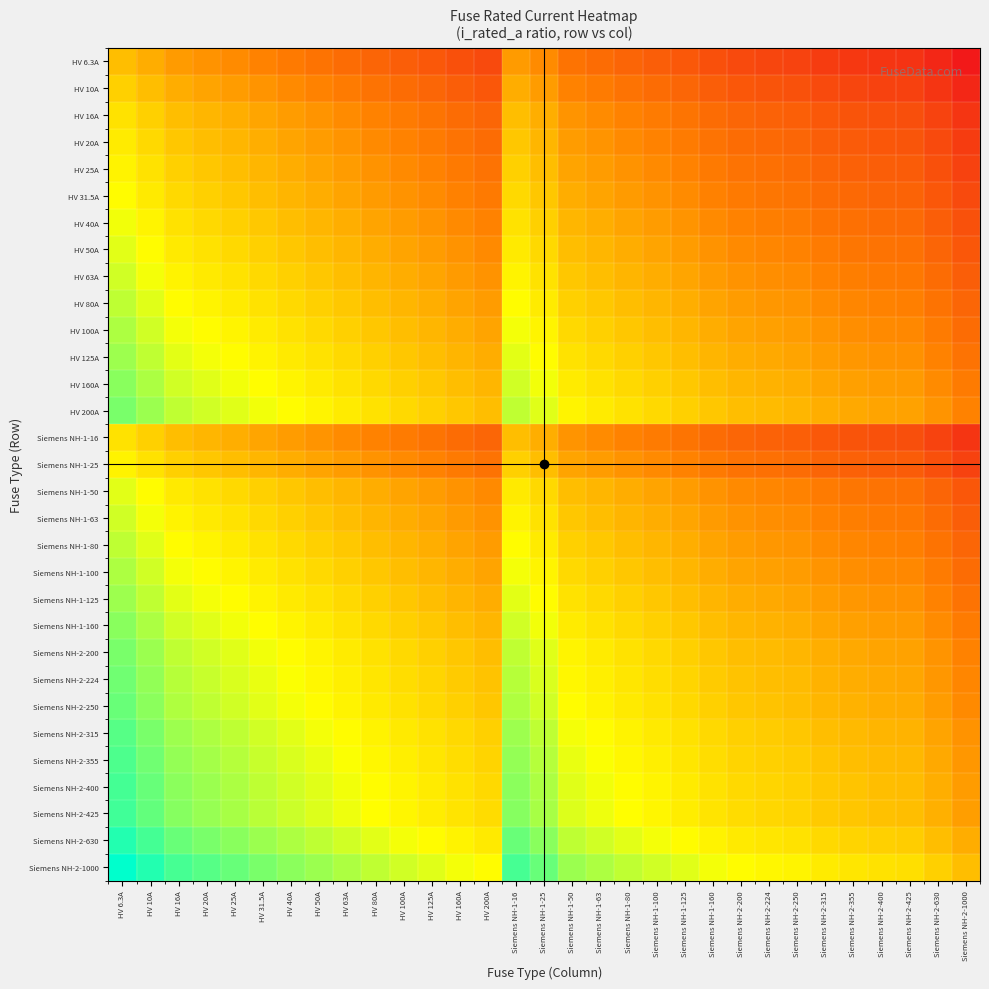

Reading left to right, list all the values displayed in this chart.

HV 6.3A: HV 6.3A=0.0	HV 10A=-0.2	HV 16A=-0.4	HV 20A=-0.5	HV 25A=-0.6	HV 31.5A=-0.7	HV 40A=-0.8	HV 50A=-0.9	HV 63A=-1.0	HV 80A=-1.1	HV 100A=-1.2	HV 125A=-1.3	HV 160A=-1.4	HV 200A=-1.5	Siemens NH-1-16=-0.4	Siemens NH-1-25=-0.6	Siemens NH-1-50=-0.9	Siemens NH-1-63=-1.0	Siemens NH-1-80=-1.1	Siemens NH-1-100=-1.2	Siemens NH-1-125=-1.3	Siemens NH-1-160=-1.4	Siemens NH-2-200=-1.5	Siemens NH-2-224=-1.6	Siemens NH-2-250=-1.6	Siemens NH-2-315=-1.7	Siemens NH-2-355=-1.8	Siemens NH-2-400=-1.8	Siemens NH-2-425=-1.8	Siemens NH-2-630=-2.0	Siemens NH-2-1000=-2.2
HV 10A: HV 6.3A=0.2	HV 10A=0.0	HV 16A=-0.2	HV 20A=-0.3	HV 25A=-0.4	HV 31.5A=-0.5	HV 40A=-0.6	HV 50A=-0.7	HV 63A=-0.8	HV 80A=-0.9	HV 100A=-1.0	HV 125A=-1.1	HV 160A=-1.2	HV 200A=-1.3	Siemens NH-1-16=-0.2	Siemens NH-1-25=-0.4	Siemens NH-1-50=-0.7	Siemens NH-1-63=-0.8	Siemens NH-1-80=-0.9	Siemens NH-1-100=-1.0	Siemens NH-1-125=-1.1	Siemens NH-1-160=-1.2	Siemens NH-2-200=-1.3	Siemens NH-2-224=-1.4	Siemens NH-2-250=-1.4	Siemens NH-2-315=-1.5	Siemens NH-2-355=-1.6	Siemens NH-2-400=-1.6	Siemens NH-2-425=-1.6	Siemens NH-2-630=-1.8	Siemens NH-2-1000=-2.0
HV 16A: HV 6.3A=0.4	HV 10A=0.2	HV 16A=0.0	HV 20A=-0.1	HV 25A=-0.2	HV 31.5A=-0.3	HV 40A=-0.4	HV 50A=-0.5	HV 63A=-0.6	HV 80A=-0.7	HV 100A=-0.8	HV 125A=-0.9	HV 160A=-1.0	HV 200A=-1.1	Siemens NH-1-16=0.0	Siemens NH-1-25=-0.2	Siemens NH-1-50=-0.5	Siemens NH-1-63=-0.6	Siemens NH-1-80=-0.7	Siemens NH-1-100=-0.8	Siemens NH-1-125=-0.9	Siemens NH-1-160=-1.0	Siemens NH-2-200=-1.1	Siemens NH-2-224=-1.1	Siemens NH-2-250=-1.2	Siemens NH-2-315=-1.3	Siemens NH-2-355=-1.3	Siemens NH-2-400=-1.4	Siemens NH-2-425=-1.4	Siemens NH-2-630=-1.6	Siemens NH-2-1000=-1.8
HV 20A: HV 6.3A=0.5	HV 10A=0.3	HV 16A=0.1	HV 20A=0.0	HV 25A=-0.1	HV 31.5A=-0.2	HV 40A=-0.3	HV 50A=-0.4	HV 63A=-0.5	HV 80A=-0.6	HV 100A=-0.7	HV 125A=-0.8	HV 160A=-0.9	HV 200A=-1.0	Siemens NH-1-16=0.1	Siemens NH-1-25=-0.1	Siemens NH-1-50=-0.4	Siemens NH-1-63=-0.5	Siemens NH-1-80=-0.6	Siemens NH-1-100=-0.7	Siemens NH-1-125=-0.8	Siemens NH-1-160=-0.9	Siemens NH-2-200=-1.0	Siemens NH-2-224=-1.0	Siemens NH-2-250=-1.1	Siemens NH-2-315=-1.2	Siemens NH-2-355=-1.2	Siemens NH-2-400=-1.3	Siemens NH-2-425=-1.3	Siemens NH-2-630=-1.5	Siemens NH-2-1000=-1.7
HV 25A: HV 6.3A=0.6	HV 10A=0.4	HV 16A=0.2	HV 20A=0.1	HV 25A=0.0	HV 31.5A=-0.1	HV 40A=-0.2	HV 50A=-0.3	HV 63A=-0.4	HV 80A=-0.5	HV 100A=-0.6	HV 125A=-0.7	HV 160A=-0.8	HV 200A=-0.9	Siemens NH-1-16=0.2	Siemens NH-1-25=0.0	Siemens NH-1-50=-0.3	Siemens NH-1-63=-0.4	Siemens NH-1-80=-0.5	Siemens NH-1-100=-0.6	Siemens NH-1-125=-0.7	Siemens NH-1-160=-0.8	Siemens NH-2-200=-0.9	Siemens NH-2-224=-1.0	Siemens NH-2-250=-1.0	Siemens NH-2-315=-1.1	Siemens NH-2-355=-1.2	Siemens NH-2-400=-1.2	Siemens NH-2-425=-1.2	Siemens NH-2-630=-1.4	Siemens NH-2-1000=-1.6
HV 31.5A: HV 6.3A=0.7	HV 10A=0.5	HV 16A=0.3	HV 20A=0.2	HV 25A=0.1	HV 31.5A=0.0	HV 40A=-0.1	HV 50A=-0.2	HV 63A=-0.3	HV 80A=-0.4	HV 100A=-0.5	HV 125A=-0.6	HV 160A=-0.7	HV 200A=-0.8	Siemens NH-1-16=0.3	Siemens NH-1-25=0.1	Siemens NH-1-50=-0.2	Siemens NH-1-63=-0.3	Siemens NH-1-80=-0.4	Siemens NH-1-100=-0.5	Siemens NH-1-125=-0.6	Siemens NH-1-160=-0.7	Siemens NH-2-200=-0.8	Siemens NH-2-224=-0.9	Siemens NH-2-250=-0.9	Siemens NH-2-315=-1.0	Siemens NH-2-355=-1.1	Siemens NH-2-400=-1.1	Siemens NH-2-425=-1.1	Siemens NH-2-630=-1.3	Siemens NH-2-1000=-1.5
HV 40A: HV 6.3A=0.8	HV 10A=0.6	HV 16A=0.4	HV 20A=0.3	HV 25A=0.2	HV 31.5A=0.1	HV 40A=0.0	HV 50A=-0.1	HV 63A=-0.2	HV 80A=-0.3	HV 100A=-0.4	HV 125A=-0.5	HV 160A=-0.6	HV 200A=-0.7	Siemens NH-1-16=0.4	Siemens NH-1-25=0.2	Siemens NH-1-50=-0.1	Siemens NH-1-63=-0.2	Siemens NH-1-80=-0.3	Siemens NH-1-100=-0.4	Siemens NH-1-125=-0.5	Siemens NH-1-160=-0.6	Siemens NH-2-200=-0.7	Siemens NH-2-224=-0.7	Siemens NH-2-250=-0.8	Siemens NH-2-315=-0.9	Siemens NH-2-355=-0.9	Siemens NH-2-400=-1.0	Siemens NH-2-425=-1.0	Siemens NH-2-630=-1.2	Siemens NH-2-1000=-1.4
HV 50A: HV 6.3A=0.9	HV 10A=0.7	HV 16A=0.5	HV 20A=0.4	HV 25A=0.3	HV 31.5A=0.2	HV 40A=0.1	HV 50A=0.0	HV 63A=-0.1	HV 80A=-0.2	HV 100A=-0.3	HV 125A=-0.4	HV 160A=-0.5	HV 200A=-0.6	Siemens NH-1-16=0.5	Siemens NH-1-25=0.3	Siemens NH-1-50=0.0	Siemens NH-1-63=-0.1	Siemens NH-1-80=-0.2	Siemens NH-1-100=-0.3	Siemens NH-1-125=-0.4	Siemens NH-1-160=-0.5	Siemens NH-2-200=-0.6	Siemens NH-2-224=-0.7	Siemens NH-2-250=-0.7	Siemens NH-2-315=-0.8	Siemens NH-2-355=-0.9	Siemens NH-2-400=-0.9	Siemens NH-2-425=-0.9	Siemens NH-2-630=-1.1	Siemens NH-2-1000=-1.3
HV 63A: HV 6.3A=1.0	HV 10A=0.8	HV 16A=0.6	HV 20A=0.5	HV 25A=0.4	HV 31.5A=0.3	HV 40A=0.2	HV 50A=0.1	HV 63A=0.0	HV 80A=-0.1	HV 100A=-0.2	HV 125A=-0.3	HV 160A=-0.4	HV 200A=-0.5	Siemens NH-1-16=0.6	Siemens NH-1-25=0.4	Siemens NH-1-50=0.1	Siemens NH-1-63=0.0	Siemens NH-1-80=-0.1	Siemens NH-1-100=-0.2	Siemens NH-1-125=-0.3	Siemens NH-1-160=-0.4	Siemens NH-2-200=-0.5	Siemens NH-2-224=-0.6	Siemens NH-2-250=-0.6	Siemens NH-2-315=-0.7	Siemens NH-2-355=-0.8	Siemens NH-2-400=-0.8	Siemens NH-2-425=-0.8	Siemens NH-2-630=-1.0	Siemens NH-2-1000=-1.2
HV 80A: HV 6.3A=1.1	HV 10A=0.9	HV 16A=0.7	HV 20A=0.6	HV 25A=0.5	HV 31.5A=0.4	HV 40A=0.3	HV 50A=0.2	HV 63A=0.1	HV 80A=0.0	HV 100A=-0.1	HV 125A=-0.2	HV 160A=-0.3	HV 200A=-0.4	Siemens NH-1-16=0.7	Siemens NH-1-25=0.5	Siemens NH-1-50=0.2	Siemens NH-1-63=0.1	Siemens NH-1-80=0.0	Siemens NH-1-100=-0.1	Siemens NH-1-125=-0.2	Siemens NH-1-160=-0.3	Siemens NH-2-200=-0.4	Siemens NH-2-224=-0.4	Siemens NH-2-250=-0.5	Siemens NH-2-315=-0.6	Siemens NH-2-355=-0.6	Siemens NH-2-400=-0.7	Siemens NH-2-425=-0.7	Siemens NH-2-630=-0.9	Siemens NH-2-1000=-1.1
HV 100A: HV 6.3A=1.2	HV 10A=1.0	HV 16A=0.8	HV 20A=0.7	HV 25A=0.6	HV 31.5A=0.5	HV 40A=0.4	HV 50A=0.3	HV 63A=0.2	HV 80A=0.1	HV 100A=0.0	HV 125A=-0.1	HV 160A=-0.2	HV 200A=-0.3	Siemens NH-1-16=0.8	Siemens NH-1-25=0.6	Siemens NH-1-50=0.3	Siemens NH-1-63=0.2	Siemens NH-1-80=0.1	Siemens NH-1-100=0.0	Siemens NH-1-125=-0.1	Siemens NH-1-160=-0.2	Siemens NH-2-200=-0.3	Siemens NH-2-224=-0.4	Siemens NH-2-250=-0.4	Siemens NH-2-315=-0.5	Siemens NH-2-355=-0.6	Siemens NH-2-400=-0.6	Siemens NH-2-425=-0.6	Siemens NH-2-630=-0.8	Siemens NH-2-1000=-1.0
HV 125A: HV 6.3A=1.3	HV 10A=1.1	HV 16A=0.9	HV 20A=0.8	HV 25A=0.7	HV 31.5A=0.6	HV 40A=0.5	HV 50A=0.4	HV 63A=0.3	HV 80A=0.2	HV 100A=0.1	HV 125A=0.0	HV 160A=-0.1	HV 200A=-0.2	Siemens NH-1-16=0.9	Siemens NH-1-25=0.7	Siemens NH-1-50=0.4	Siemens NH-1-63=0.3	Siemens NH-1-80=0.2	Siemens NH-1-100=0.1	Siemens NH-1-125=0.0	Siemens NH-1-160=-0.1	Siemens NH-2-200=-0.2	Siemens NH-2-224=-0.3	Siemens NH-2-250=-0.3	Siemens NH-2-315=-0.4	Siemens NH-2-355=-0.5	Siemens NH-2-400=-0.5	Siemens NH-2-425=-0.5	Siemens NH-2-630=-0.7	Siemens NH-2-1000=-0.9
HV 160A: HV 6.3A=1.4	HV 10A=1.2	HV 16A=1.0	HV 20A=0.9	HV 25A=0.8	HV 31.5A=0.7	HV 40A=0.6	HV 50A=0.5	HV 63A=0.4	HV 80A=0.3	HV 100A=0.2	HV 125A=0.1	HV 160A=0.0	HV 200A=-0.1	Siemens NH-1-16=1.0	Siemens NH-1-25=0.8	Siemens NH-1-50=0.5	Siemens NH-1-63=0.4	Siemens NH-1-80=0.3	Siemens NH-1-100=0.2	Siemens NH-1-125=0.1	Siemens NH-1-160=0.0	Siemens NH-2-200=-0.1	Siemens NH-2-224=-0.1	Siemens NH-2-250=-0.2	Siemens NH-2-315=-0.3	Siemens NH-2-355=-0.3	Siemens NH-2-400=-0.4	Siemens NH-2-425=-0.4	Siemens NH-2-630=-0.6	Siemens NH-2-1000=-0.8
HV 200A: HV 6.3A=1.5	HV 10A=1.3	HV 16A=1.1	HV 20A=1.0	HV 25A=0.9	HV 31.5A=0.8	HV 40A=0.7	HV 50A=0.6	HV 63A=0.5	HV 80A=0.4	HV 100A=0.3	HV 125A=0.2	HV 160A=0.1	HV 200A=0.0	Siemens NH-1-16=1.1	Siemens NH-1-25=0.9	Siemens NH-1-50=0.6	Siemens NH-1-63=0.5	Siemens NH-1-80=0.4	Siemens NH-1-100=0.3	Siemens NH-1-125=0.2	Siemens NH-1-160=0.1	Siemens NH-2-200=0.0	Siemens NH-2-224=-0.0	Siemens NH-2-250=-0.1	Siemens NH-2-315=-0.2	Siemens NH-2-355=-0.2	Siemens NH-2-400=-0.3	Siemens NH-2-425=-0.3	Siemens NH-2-630=-0.5	Siemens NH-2-1000=-0.7
Siemens NH-1-16: HV 6.3A=0.4	HV 10A=0.2	HV 16A=0.0	HV 20A=-0.1	HV 25A=-0.2	HV 31.5A=-0.3	HV 40A=-0.4	HV 50A=-0.5	HV 63A=-0.6	HV 80A=-0.7	HV 100A=-0.8	HV 125A=-0.9	HV 160A=-1.0	HV 200A=-1.1	Siemens NH-1-16=0.0	Siemens NH-1-25=-0.2	Siemens NH-1-50=-0.5	Siemens NH-1-63=-0.6	Siemens NH-1-80=-0.7	Siemens NH-1-100=-0.8	Siemens NH-1-125=-0.9	Siemens NH-1-160=-1.0	Siemens NH-2-200=-1.1	Siemens NH-2-224=-1.1	Siemens NH-2-250=-1.2	Siemens NH-2-315=-1.3	Siemens NH-2-355=-1.3	Siemens NH-2-400=-1.4	Siemens NH-2-425=-1.4	Siemens NH-2-630=-1.6	Siemens NH-2-1000=-1.8
Siemens NH-1-25: HV 6.3A=0.6	HV 10A=0.4	HV 16A=0.2	HV 20A=0.1	HV 25A=0.0	HV 31.5A=-0.1	HV 40A=-0.2	HV 50A=-0.3	HV 63A=-0.4	HV 80A=-0.5	HV 100A=-0.6	HV 125A=-0.7	HV 160A=-0.8	HV 200A=-0.9	Siemens NH-1-16=0.2	Siemens NH-1-25=0.0	Siemens NH-1-50=-0.3	Siemens NH-1-63=-0.4	Siemens NH-1-80=-0.5	Siemens NH-1-100=-0.6	Siemens NH-1-125=-0.7	Siemens NH-1-160=-0.8	Siemens NH-2-200=-0.9	Siemens NH-2-224=-1.0	Siemens NH-2-250=-1.0	Siemens NH-2-315=-1.1	Siemens NH-2-355=-1.2	Siemens NH-2-400=-1.2	Siemens NH-2-425=-1.2	Siemens NH-2-630=-1.4	Siemens NH-2-1000=-1.6
Siemens NH-1-50: HV 6.3A=0.9	HV 10A=0.7	HV 16A=0.5	HV 20A=0.4	HV 25A=0.3	HV 31.5A=0.2	HV 40A=0.1	HV 50A=0.0	HV 63A=-0.1	HV 80A=-0.2	HV 100A=-0.3	HV 125A=-0.4	HV 160A=-0.5	HV 200A=-0.6	Siemens NH-1-16=0.5	Siemens NH-1-25=0.3	Siemens NH-1-50=0.0	Siemens NH-1-63=-0.1	Siemens NH-1-80=-0.2	Siemens NH-1-100=-0.3	Siemens NH-1-125=-0.4	Siemens NH-1-160=-0.5	Siemens NH-2-200=-0.6	Siemens NH-2-224=-0.7	Siemens NH-2-250=-0.7	Siemens NH-2-315=-0.8	Siemens NH-2-355=-0.9	Siemens NH-2-400=-0.9	Siemens NH-2-425=-0.9	Siemens NH-2-630=-1.1	Siemens NH-2-1000=-1.3
Siemens NH-1-63: HV 6.3A=1.0	HV 10A=0.8	HV 16A=0.6	HV 20A=0.5	HV 25A=0.4	HV 31.5A=0.3	HV 40A=0.2	HV 50A=0.1	HV 63A=0.0	HV 80A=-0.1	HV 100A=-0.2	HV 125A=-0.3	HV 160A=-0.4	HV 200A=-0.5	Siemens NH-1-16=0.6	Siemens NH-1-25=0.4	Siemens NH-1-50=0.1	Siemens NH-1-63=0.0	Siemens NH-1-80=-0.1	Siemens NH-1-100=-0.2	Siemens NH-1-125=-0.3	Siemens NH-1-160=-0.4	Siemens NH-2-200=-0.5	Siemens NH-2-224=-0.6	Siemens NH-2-250=-0.6	Siemens NH-2-315=-0.7	Siemens NH-2-355=-0.8	Siemens NH-2-400=-0.8	Siemens NH-2-425=-0.8	Siemens NH-2-630=-1.0	Siemens NH-2-1000=-1.2
Siemens NH-1-80: HV 6.3A=1.1	HV 10A=0.9	HV 16A=0.7	HV 20A=0.6	HV 25A=0.5	HV 31.5A=0.4	HV 40A=0.3	HV 50A=0.2	HV 63A=0.1	HV 80A=0.0	HV 100A=-0.1	HV 125A=-0.2	HV 160A=-0.3	HV 200A=-0.4	Siemens NH-1-16=0.7	Siemens NH-1-25=0.5	Siemens NH-1-50=0.2	Siemens NH-1-63=0.1	Siemens NH-1-80=0.0	Siemens NH-1-100=-0.1	Siemens NH-1-125=-0.2	Siemens NH-1-160=-0.3	Siemens NH-2-200=-0.4	Siemens NH-2-224=-0.4	Siemens NH-2-250=-0.5	Siemens NH-2-315=-0.6	Siemens NH-2-355=-0.6	Siemens NH-2-400=-0.7	Siemens NH-2-425=-0.7	Siemens NH-2-630=-0.9	Siemens NH-2-1000=-1.1
Siemens NH-1-100: HV 6.3A=1.2	HV 10A=1.0	HV 16A=0.8	HV 20A=0.7	HV 25A=0.6	HV 31.5A=0.5	HV 40A=0.4	HV 50A=0.3	HV 63A=0.2	HV 80A=0.1	HV 100A=0.0	HV 125A=-0.1	HV 160A=-0.2	HV 200A=-0.3	Siemens NH-1-16=0.8	Siemens NH-1-25=0.6	Siemens NH-1-50=0.3	Siemens NH-1-63=0.2	Siemens NH-1-80=0.1	Siemens NH-1-100=0.0	Siemens NH-1-125=-0.1	Siemens NH-1-160=-0.2	Siemens NH-2-200=-0.3	Siemens NH-2-224=-0.4	Siemens NH-2-250=-0.4	Siemens NH-2-315=-0.5	Siemens NH-2-355=-0.6	Siemens NH-2-400=-0.6	Siemens NH-2-425=-0.6	Siemens NH-2-630=-0.8	Siemens NH-2-1000=-1.0
Siemens NH-1-125: HV 6.3A=1.3	HV 10A=1.1	HV 16A=0.9	HV 20A=0.8	HV 25A=0.7	HV 31.5A=0.6	HV 40A=0.5	HV 50A=0.4	HV 63A=0.3	HV 80A=0.2	HV 100A=0.1	HV 125A=0.0	HV 160A=-0.1	HV 200A=-0.2	Siemens NH-1-16=0.9	Siemens NH-1-25=0.7	Siemens NH-1-50=0.4	Siemens NH-1-63=0.3	Siemens NH-1-80=0.2	Siemens NH-1-100=0.1	Siemens NH-1-125=0.0	Siemens NH-1-160=-0.1	Siemens NH-2-200=-0.2	Siemens NH-2-224=-0.3	Siemens NH-2-250=-0.3	Siemens NH-2-315=-0.4	Siemens NH-2-355=-0.5	Siemens NH-2-400=-0.5	Siemens NH-2-425=-0.5	Siemens NH-2-630=-0.7	Siemens NH-2-1000=-0.9
Siemens NH-1-160: HV 6.3A=1.4	HV 10A=1.2	HV 16A=1.0	HV 20A=0.9	HV 25A=0.8	HV 31.5A=0.7	HV 40A=0.6	HV 50A=0.5	HV 63A=0.4	HV 80A=0.3	HV 100A=0.2	HV 125A=0.1	HV 160A=0.0	HV 200A=-0.1	Siemens NH-1-16=1.0	Siemens NH-1-25=0.8	Siemens NH-1-50=0.5	Siemens NH-1-63=0.4	Siemens NH-1-80=0.3	Siemens NH-1-100=0.2	Siemens NH-1-125=0.1	Siemens NH-1-160=0.0	Siemens NH-2-200=-0.1	Siemens NH-2-224=-0.1	Siemens NH-2-250=-0.2	Siemens NH-2-315=-0.3	Siemens NH-2-355=-0.3	Siemens NH-2-400=-0.4	Siemens NH-2-425=-0.4	Siemens NH-2-630=-0.6	Siemens NH-2-1000=-0.8
Siemens NH-2-200: HV 6.3A=1.5	HV 10A=1.3	HV 16A=1.1	HV 20A=1.0	HV 25A=0.9	HV 31.5A=0.8	HV 40A=0.7	HV 50A=0.6	HV 63A=0.5	HV 80A=0.4	HV 100A=0.3	HV 125A=0.2	HV 160A=0.1	HV 200A=0.0	Siemens NH-1-16=1.1	Siemens NH-1-25=0.9	Siemens NH-1-50=0.6	Siemens NH-1-63=0.5	Siemens NH-1-80=0.4	Siemens NH-1-100=0.3	Siemens NH-1-125=0.2	Siemens NH-1-160=0.1	Siemens NH-2-200=0.0	Siemens NH-2-224=-0.0	Siemens NH-2-250=-0.1	Siemens NH-2-315=-0.2	Siemens NH-2-355=-0.2	Siemens NH-2-400=-0.3	Siemens NH-2-425=-0.3	Siemens NH-2-630=-0.5	Siemens NH-2-1000=-0.7
Siemens NH-2-224: HV 6.3A=1.6	HV 10A=1.4	HV 16A=1.1	HV 20A=1.0	HV 25A=1.0	HV 31.5A=0.9	HV 40A=0.7	HV 50A=0.7	HV 63A=0.6	HV 80A=0.4	HV 100A=0.4	HV 125A=0.3	HV 160A=0.1	HV 200A=0.0	Siemens NH-1-16=1.1	Siemens NH-1-25=1.0	Siemens NH-1-50=0.7	Siemens NH-1-63=0.6	Siemens NH-1-80=0.4	Siemens NH-1-100=0.4	Siemens NH-1-125=0.3	Siemens NH-1-160=0.1	Siemens NH-2-200=0.0	Siemens NH-2-224=0.0	Siemens NH-2-250=-0.0	Siemens NH-2-315=-0.1	Siemens NH-2-355=-0.2	Siemens NH-2-400=-0.3	Siemens NH-2-425=-0.3	Siemens NH-2-630=-0.4	Siemens NH-2-1000=-0.6
Siemens NH-2-250: HV 6.3A=1.6	HV 10A=1.4	HV 16A=1.2	HV 20A=1.1	HV 25A=1.0	HV 31.5A=0.9	HV 40A=0.8	HV 50A=0.7	HV 63A=0.6	HV 80A=0.5	HV 100A=0.4	HV 125A=0.3	HV 160A=0.2	HV 200A=0.1	Siemens NH-1-16=1.2	Siemens NH-1-25=1.0	Siemens NH-1-50=0.7	Siemens NH-1-63=0.6	Siemens NH-1-80=0.5	Siemens NH-1-100=0.4	Siemens NH-1-125=0.3	Siemens NH-1-160=0.2	Siemens NH-2-200=0.1	Siemens NH-2-224=0.0	Siemens NH-2-250=0.0	Siemens NH-2-315=-0.1	Siemens NH-2-355=-0.2	Siemens NH-2-400=-0.2	Siemens NH-2-425=-0.2	Siemens NH-2-630=-0.4	Siemens NH-2-1000=-0.6
Siemens NH-2-315: HV 6.3A=1.7	HV 10A=1.5	HV 16A=1.3	HV 20A=1.2	HV 25A=1.1	HV 31.5A=1.0	HV 40A=0.9	HV 50A=0.8	HV 63A=0.7	HV 80A=0.6	HV 100A=0.5	HV 125A=0.4	HV 160A=0.3	HV 200A=0.2	Siemens NH-1-16=1.3	Siemens NH-1-25=1.1	Siemens NH-1-50=0.8	Siemens NH-1-63=0.7	Siemens NH-1-80=0.6	Siemens NH-1-100=0.5	Siemens NH-1-125=0.4	Siemens NH-1-160=0.3	Siemens NH-2-200=0.2	Siemens NH-2-224=0.1	Siemens NH-2-250=0.1	Siemens NH-2-315=0.0	Siemens NH-2-355=-0.1	Siemens NH-2-400=-0.1	Siemens NH-2-425=-0.1	Siemens NH-2-630=-0.3	Siemens NH-2-1000=-0.5
Siemens NH-2-355: HV 6.3A=1.8	HV 10A=1.6	HV 16A=1.3	HV 20A=1.2	HV 25A=1.2	HV 31.5A=1.1	HV 40A=0.9	HV 50A=0.9	HV 63A=0.8	HV 80A=0.6	HV 100A=0.6	HV 125A=0.5	HV 160A=0.3	HV 200A=0.2	Siemens NH-1-16=1.3	Siemens NH-1-25=1.2	Siemens NH-1-50=0.9	Siemens NH-1-63=0.8	Siemens NH-1-80=0.6	Siemens NH-1-100=0.6	Siemens NH-1-125=0.5	Siemens NH-1-160=0.3	Siemens NH-2-200=0.2	Siemens NH-2-224=0.2	Siemens NH-2-250=0.2	Siemens NH-2-315=0.1	Siemens NH-2-355=0.0	Siemens NH-2-400=-0.1	Siemens NH-2-425=-0.1	Siemens NH-2-630=-0.2	Siemens NH-2-1000=-0.4
Siemens NH-2-400: HV 6.3A=1.8	HV 10A=1.6	HV 16A=1.4	HV 20A=1.3	HV 25A=1.2	HV 31.5A=1.1	HV 40A=1.0	HV 50A=0.9	HV 63A=0.8	HV 80A=0.7	HV 100A=0.6	HV 125A=0.5	HV 160A=0.4	HV 200A=0.3	Siemens NH-1-16=1.4	Siemens NH-1-25=1.2	Siemens NH-1-50=0.9	Siemens NH-1-63=0.8	Siemens NH-1-80=0.7	Siemens NH-1-100=0.6	Siemens NH-1-125=0.5	Siemens NH-1-160=0.4	Siemens NH-2-200=0.3	Siemens NH-2-224=0.3	Siemens NH-2-250=0.2	Siemens NH-2-315=0.1	Siemens NH-2-355=0.1	Siemens NH-2-400=0.0	Siemens NH-2-425=-0.0	Siemens NH-2-630=-0.2	Siemens NH-2-1000=-0.4
Siemens NH-2-425: HV 6.3A=1.8	HV 10A=1.6	HV 16A=1.4	HV 20A=1.3	HV 25A=1.2	HV 31.5A=1.1	HV 40A=1.0	HV 50A=0.9	HV 63A=0.8	HV 80A=0.7	HV 100A=0.6	HV 125A=0.5	HV 160A=0.4	HV 200A=0.3	Siemens NH-1-16=1.4	Siemens NH-1-25=1.2	Siemens NH-1-50=0.9	Siemens NH-1-63=0.8	Siemens NH-1-80=0.7	Siemens NH-1-100=0.6	Siemens NH-1-125=0.5	Siemens NH-1-160=0.4	Siemens NH-2-200=0.3	Siemens NH-2-224=0.3	Siemens NH-2-250=0.2	Siemens NH-2-315=0.1	Siemens NH-2-355=0.1	Siemens NH-2-400=0.0	Siemens NH-2-425=0.0	Siemens NH-2-630=-0.2	Siemens NH-2-1000=-0.4
Siemens NH-2-630: HV 6.3A=2.0	HV 10A=1.8	HV 16A=1.6	HV 20A=1.5	HV 25A=1.4	HV 31.5A=1.3	HV 40A=1.2	HV 50A=1.1	HV 63A=1.0	HV 80A=0.9	HV 100A=0.8	HV 125A=0.7	HV 160A=0.6	HV 200A=0.5	Siemens NH-1-16=1.6	Siemens NH-1-25=1.4	Siemens NH-1-50=1.1	Siemens NH-1-63=1.0	Siemens NH-1-80=0.9	Siemens NH-1-100=0.8	Siemens NH-1-125=0.7	Siemens NH-1-160=0.6	Siemens NH-2-200=0.5	Siemens NH-2-224=0.4	Siemens NH-2-250=0.4	Siemens NH-2-315=0.3	Siemens NH-2-355=0.2	Siemens NH-2-400=0.2	Siemens NH-2-425=0.2	Siemens NH-2-630=0.0	Siemens NH-2-1000=-0.2
Siemens NH-2-1000: HV 6.3A=2.2	HV 10A=2.0	HV 16A=1.8	HV 20A=1.7	HV 25A=1.6	HV 31.5A=1.5	HV 40A=1.4	HV 50A=1.3	HV 63A=1.2	HV 80A=1.1	HV 100A=1.0	HV 125A=0.9	HV 160A=0.8	HV 200A=0.7	Siemens NH-1-16=1.8	Siemens NH-1-25=1.6	Siemens NH-1-50=1.3	Siemens NH-1-63=1.2	Siemens NH-1-80=1.1	Siemens NH-1-100=1.0	Siemens NH-1-125=0.9	Siemens NH-1-160=0.8	Siemens NH-2-200=0.7	Siemens NH-2-224=0.6	Siemens NH-2-250=0.6	Siemens NH-2-315=0.5	Siemens NH-2-355=0.4	Siemens NH-2-400=0.4	Siemens NH-2-425=0.4	Siemens NH-2-630=0.2	Siemens NH-2-1000=0.0